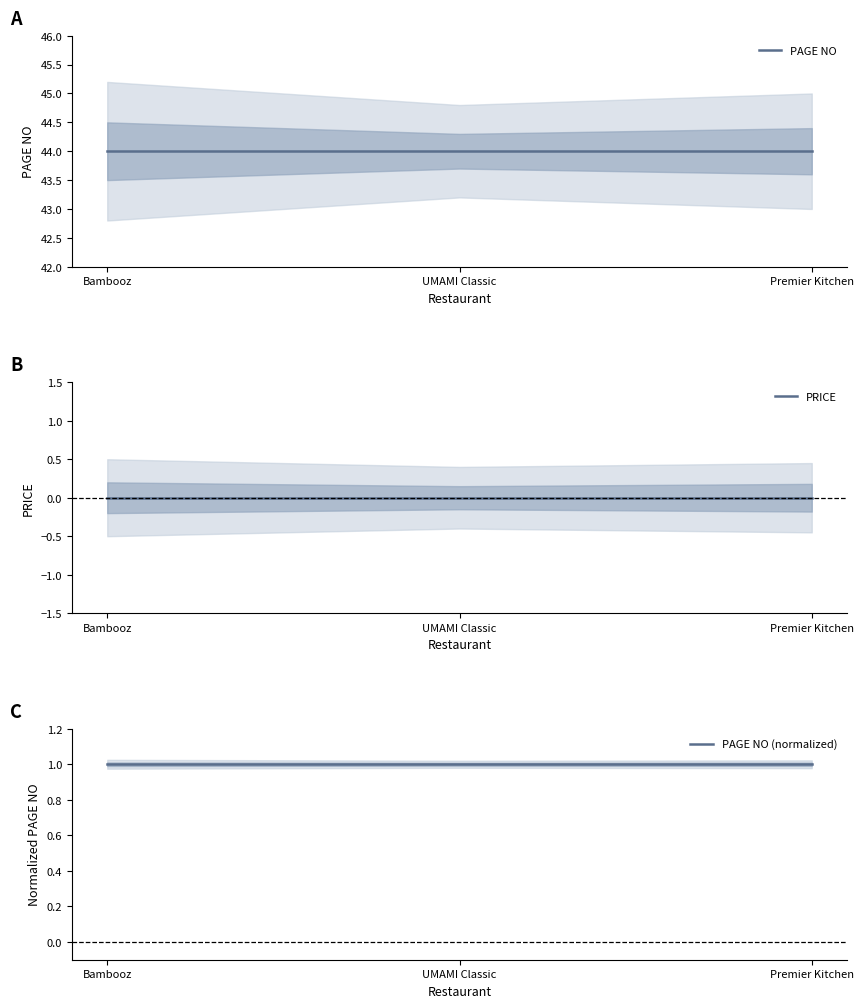

Which series has the widest spread of values?

PAGE NO